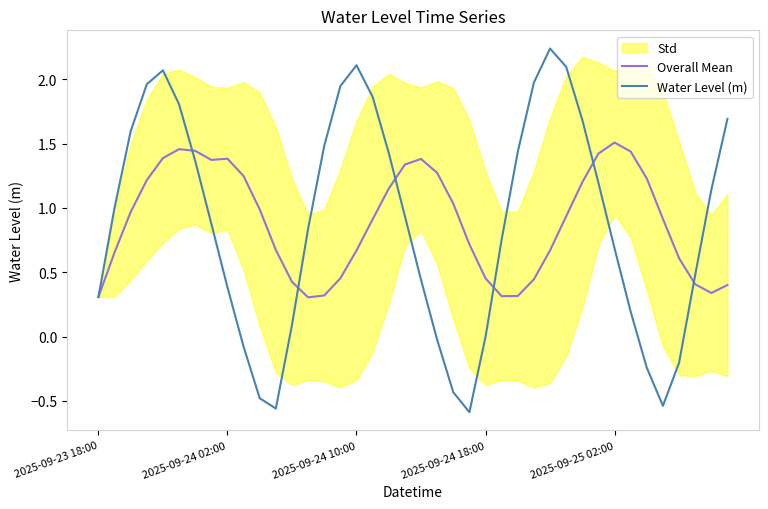

The Water Level (m) series shows 0.3 at 2025-09-23 18:00. True or false?

True